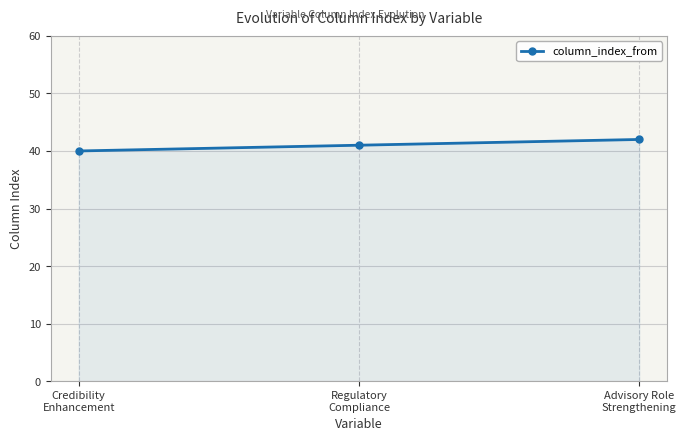

How many distinct data groups are displayed?

1